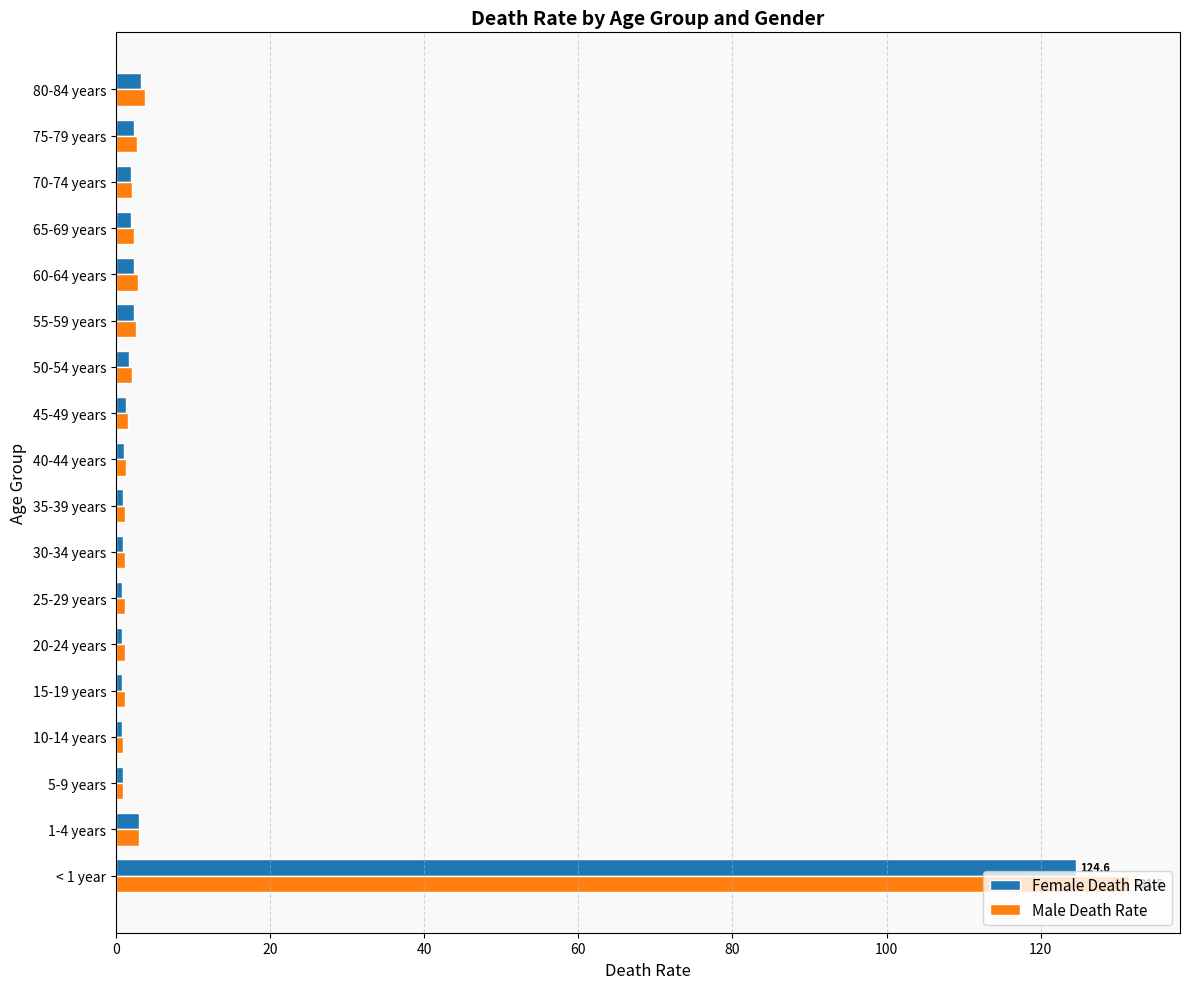

Count the number of categories in the chart.

18